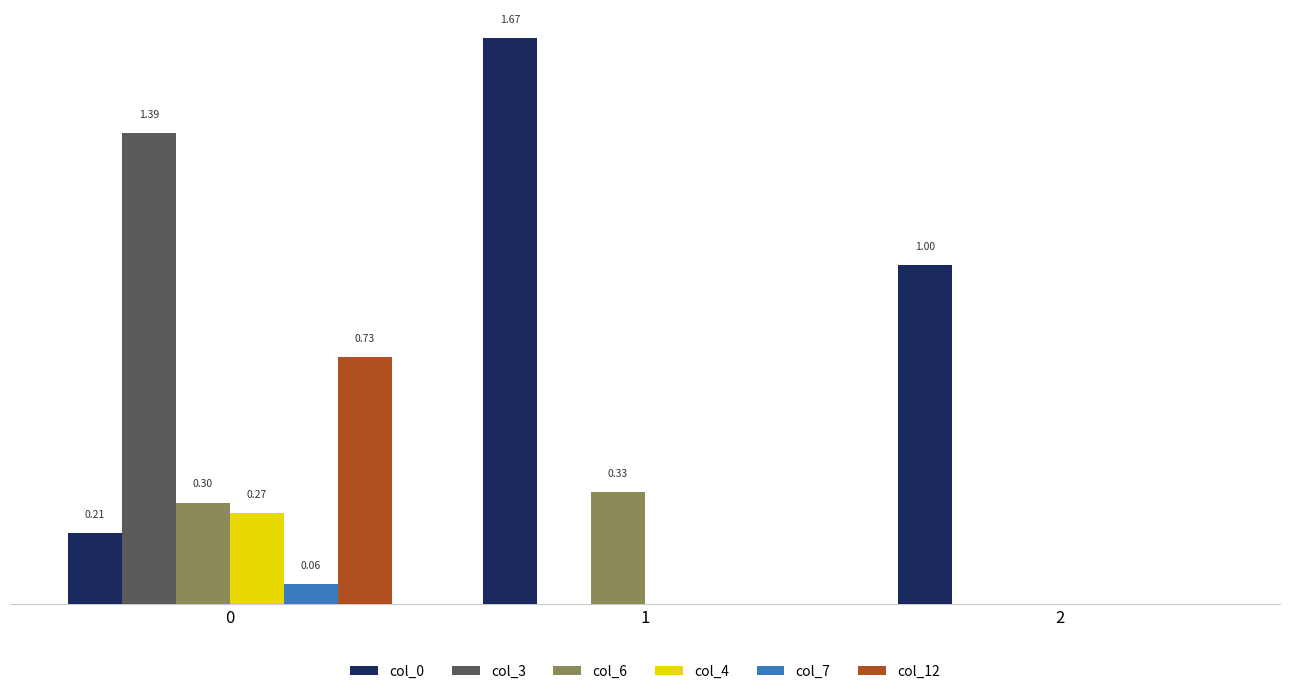

Which series has the largest total across all categories?

col_0